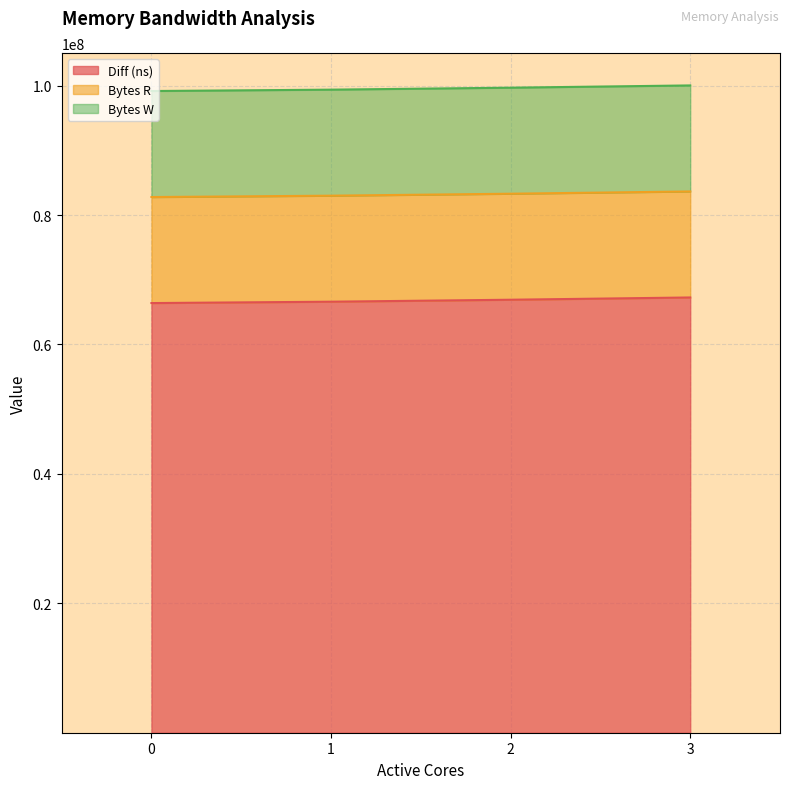

The Diff (ns) series shows 17264947 at 1. True or false?

False